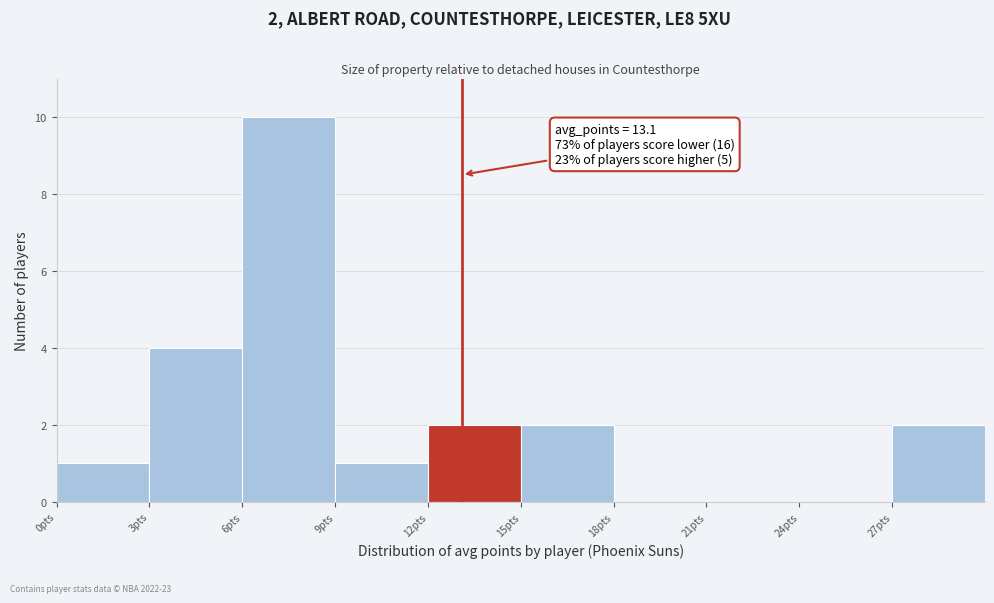

Which range on the x-axis has the tallest bar?

6 to 9